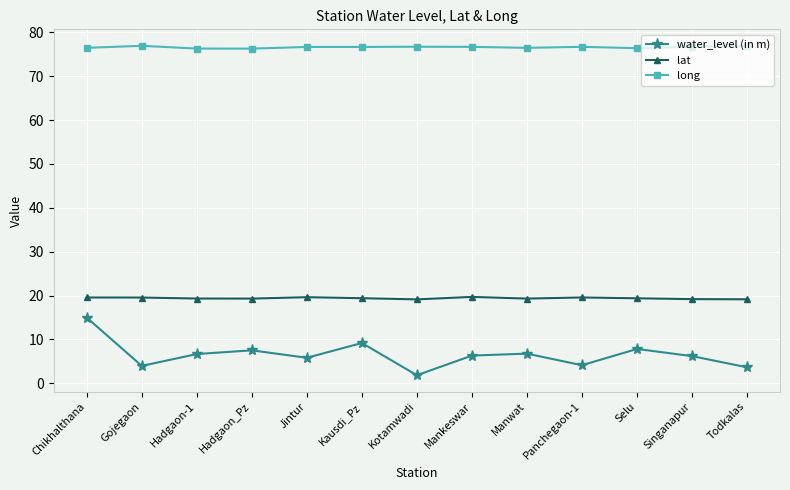

Is the value of water_level (in m) at Chikhalthana greater than the value of lat at Panchegaon-1?

No